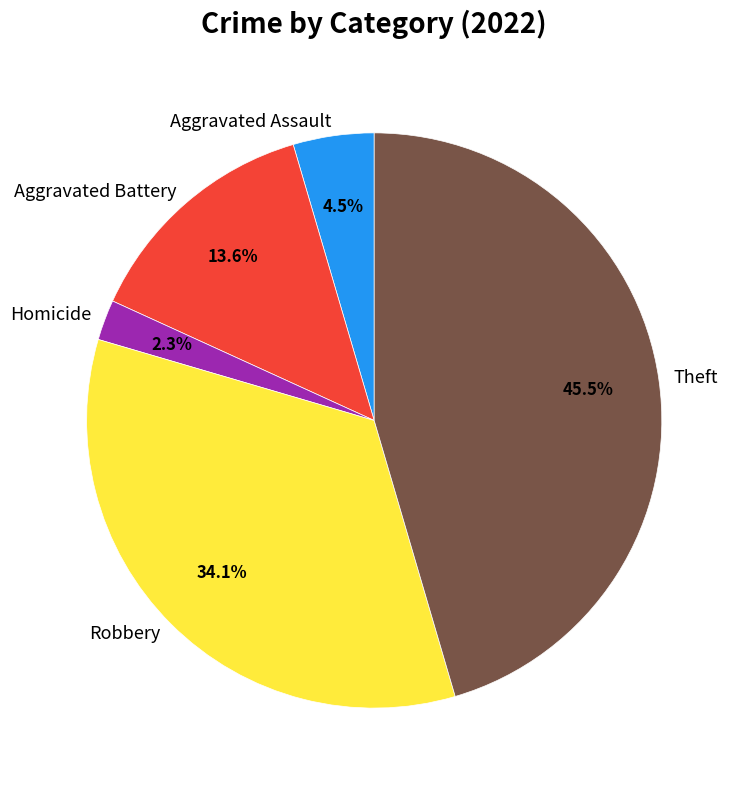

Count the number of slices in the pie.

5